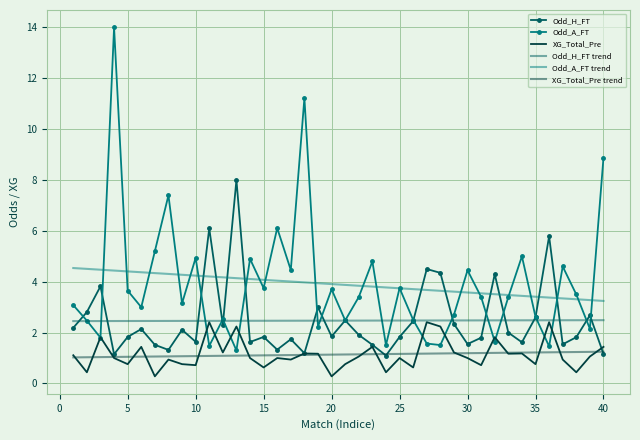

What is the highest value of the Odd_H_FT trend series?

2.5